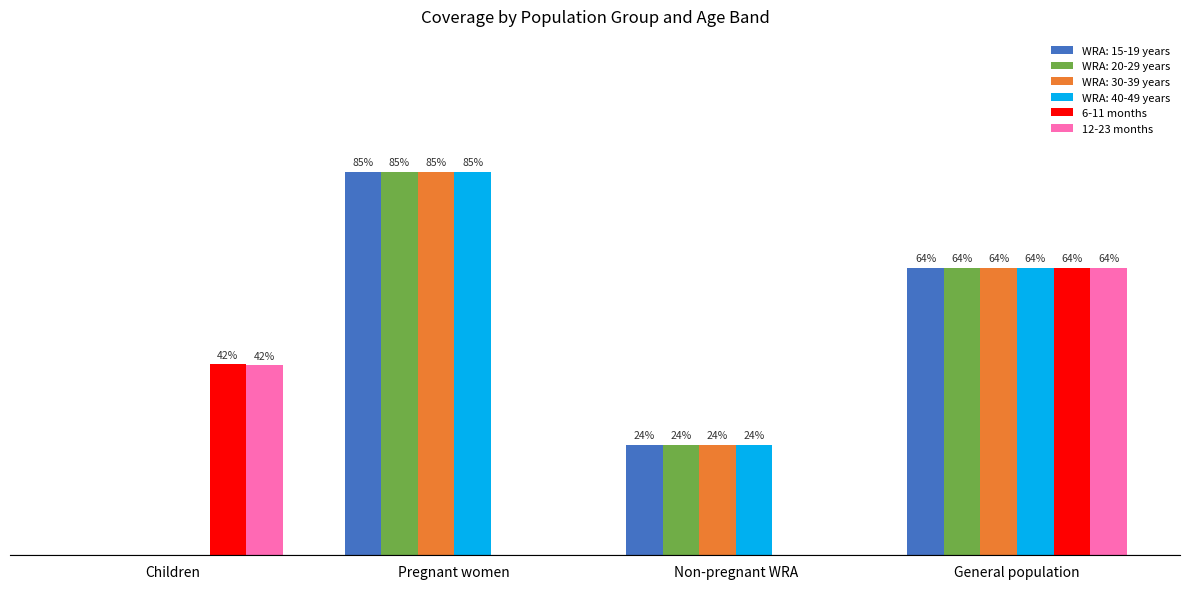

What is the difference between the maximum and second lowest values in the 6-11 months series?

0.6